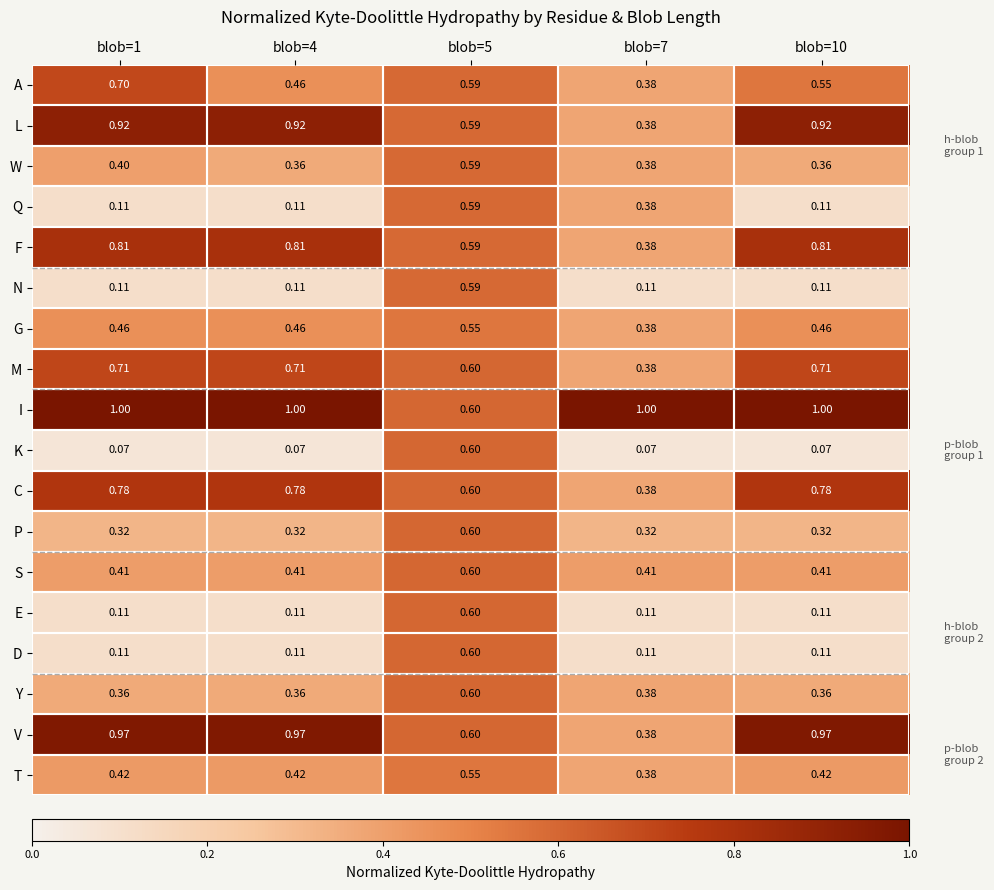

Between blob=1 and blob=5, which series saw the biggest shift?

K